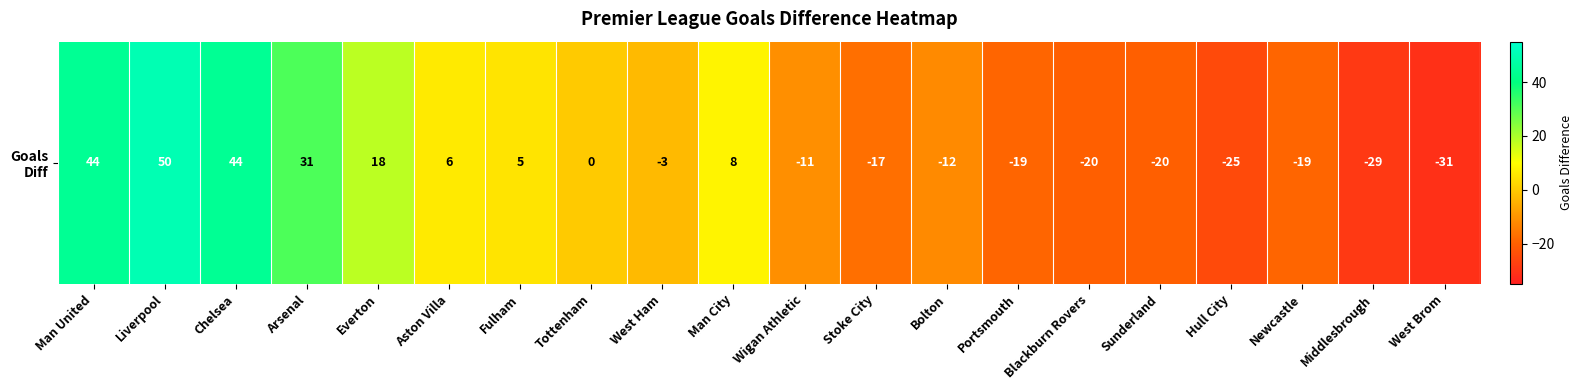

Rank the categories by value from lowest to highest.

West Brom, Middlesbrough, Hull City, Blackburn Rovers, Sunderland, Portsmouth, Newcastle, Stoke City, Bolton, Wigan Athletic, West Ham, Tottenham, Fulham, Aston Villa, Man City, Everton, Arsenal, Man United, Chelsea, Liverpool